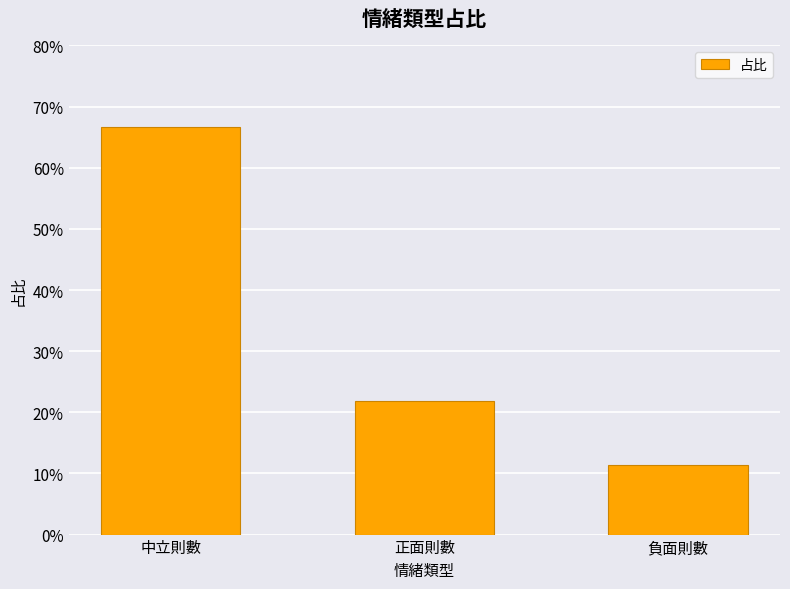

Which has a higher value, 負面則數 or 中立則數?

中立則數